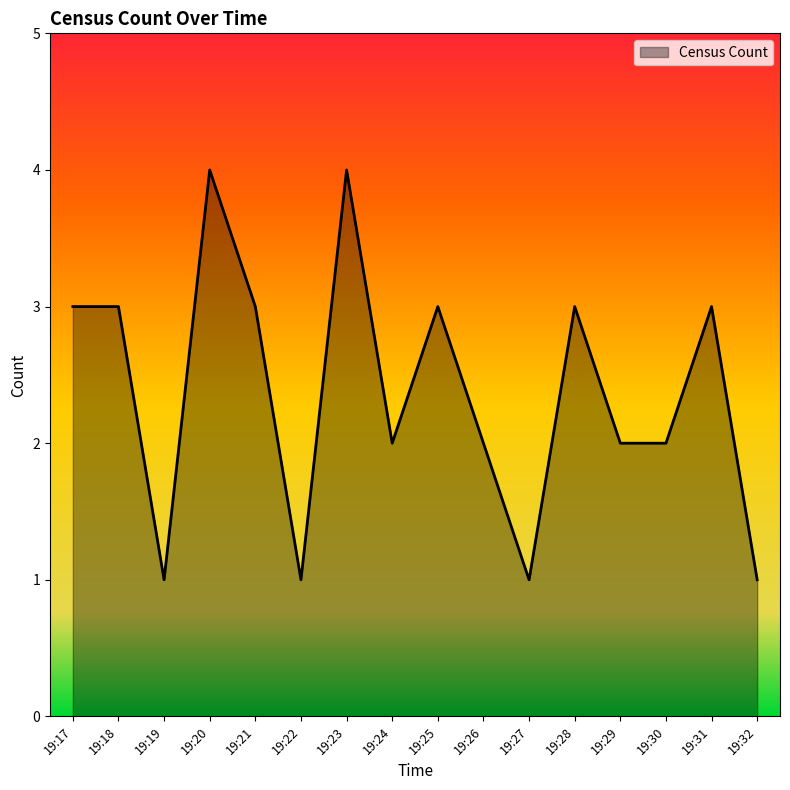

Reading left to right, extract all data points from this chart.

19:17=3	19:18=3	19:19=1	19:20=4	19:21=3	19:22=1	19:23=4	19:24=2	19:25=3	19:26=2	19:27=1	19:28=3	19:29=2	19:30=2	19:31=3	19:32=1